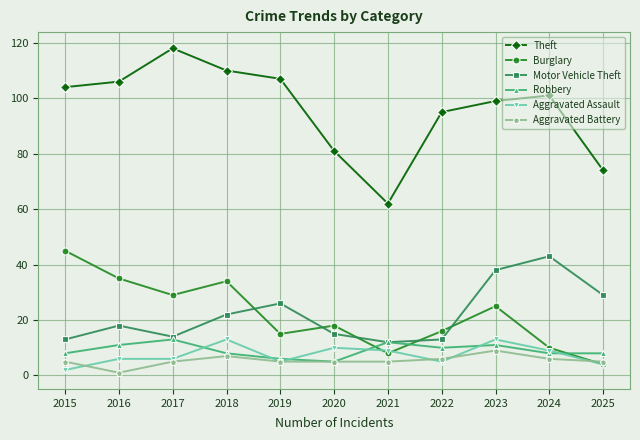

Read the Robbery value at 2025.

8